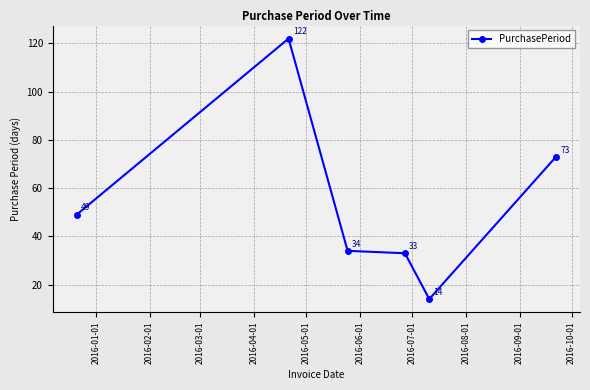

What is the greatest value displayed?

122